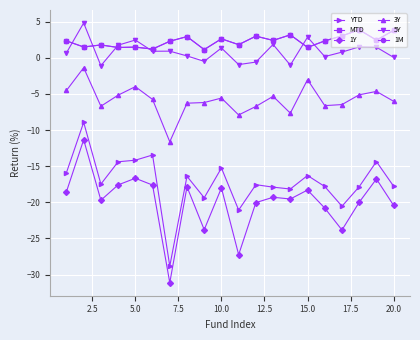

True or false: 1M and 3Y intersect in this chart.

False